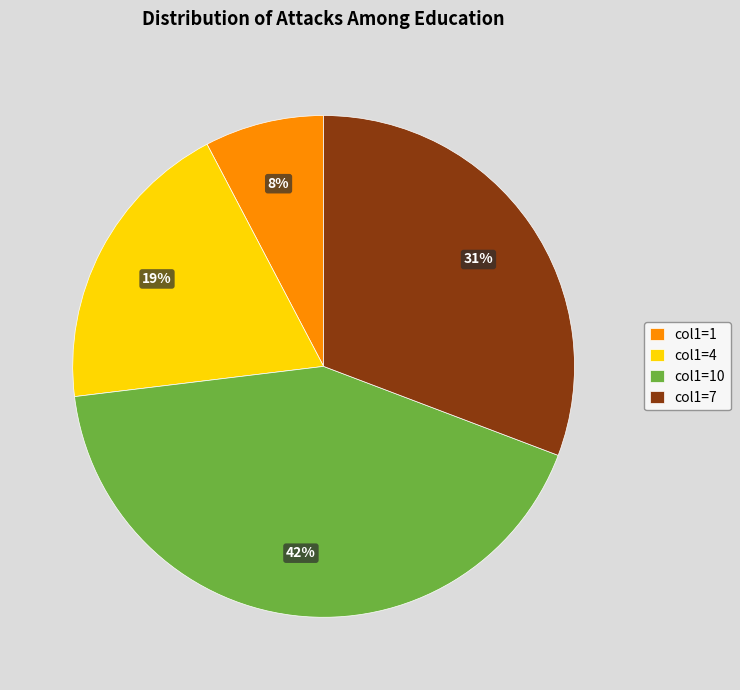

To the nearest percent, what is the average slice percentage?

25%